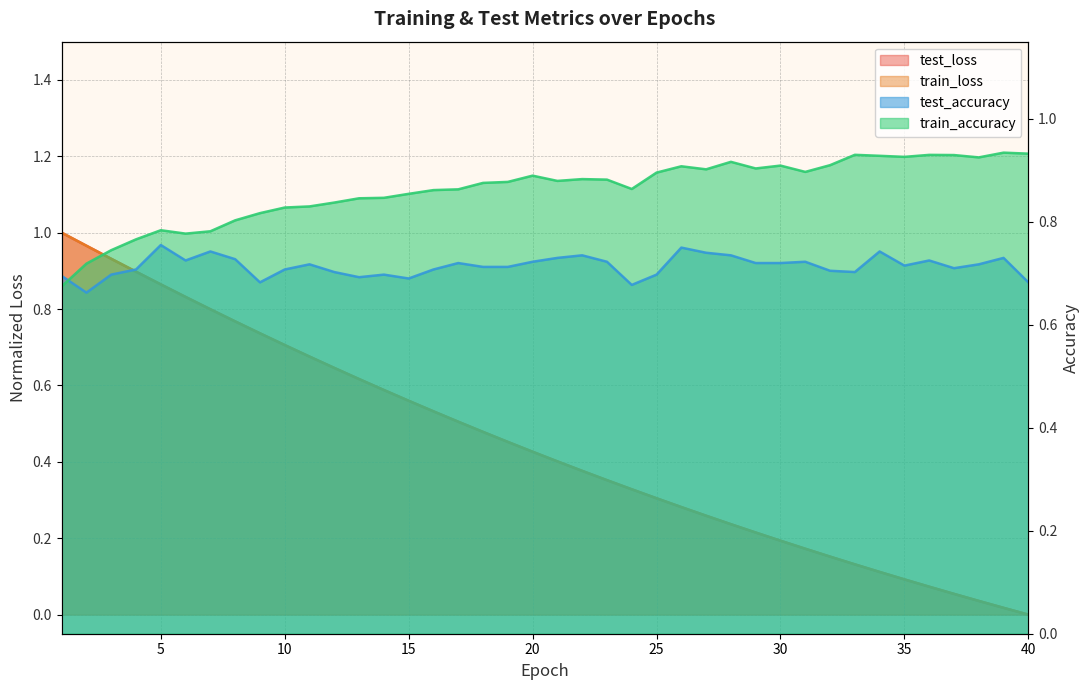

How many data points does each series have?

40